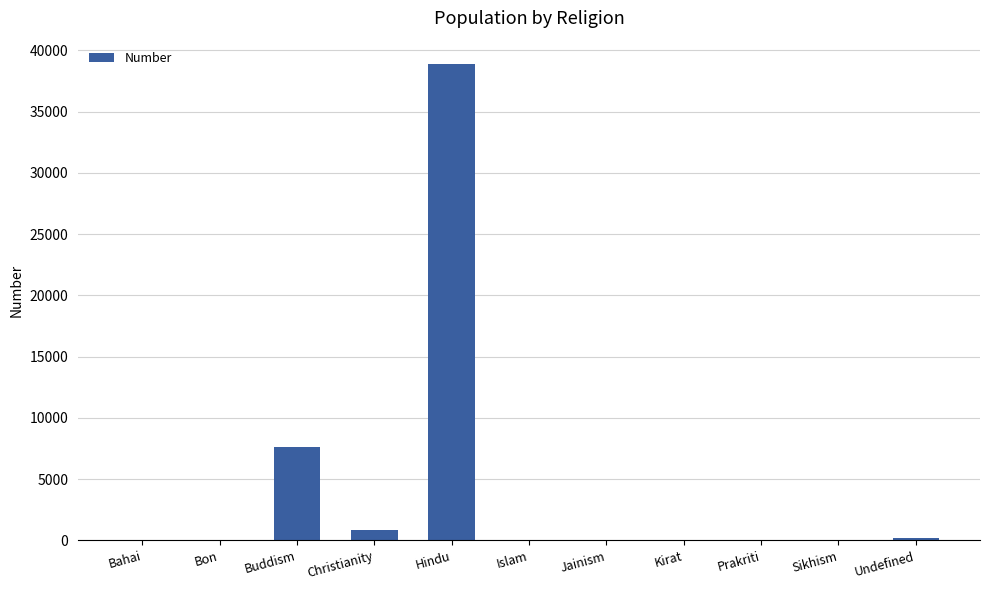

Read the value at Buddism.

7648